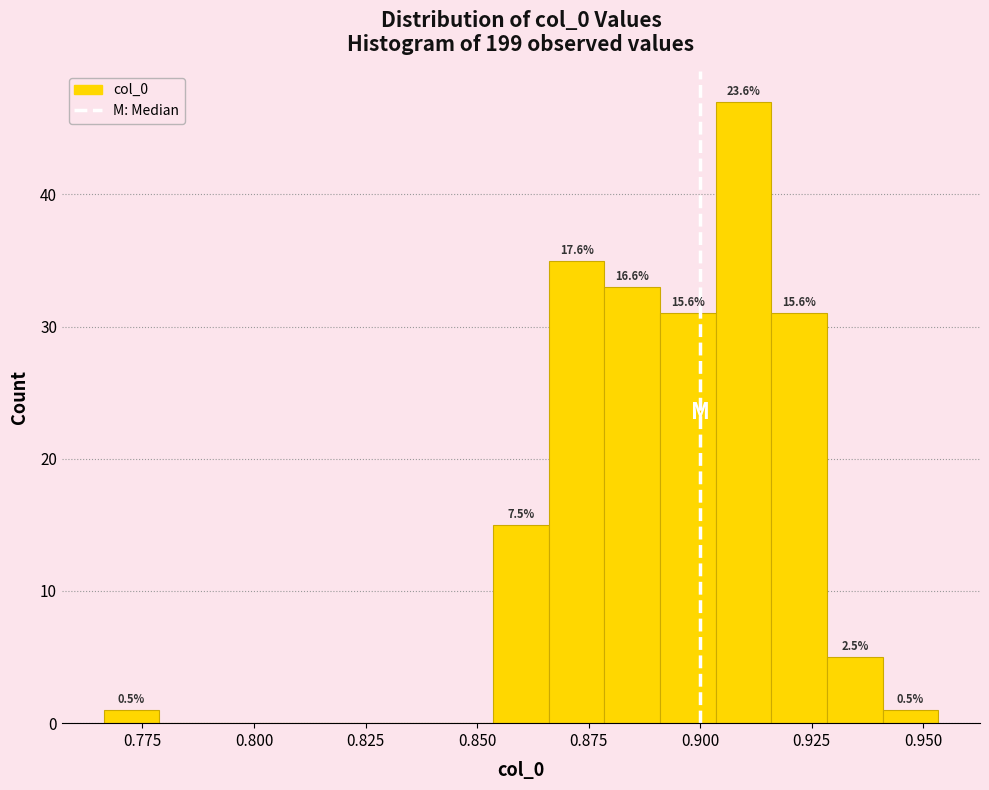

Around what value on the x-axis is the tallest bar? Give the approximate position of its centre, as read against the axis.

0.910